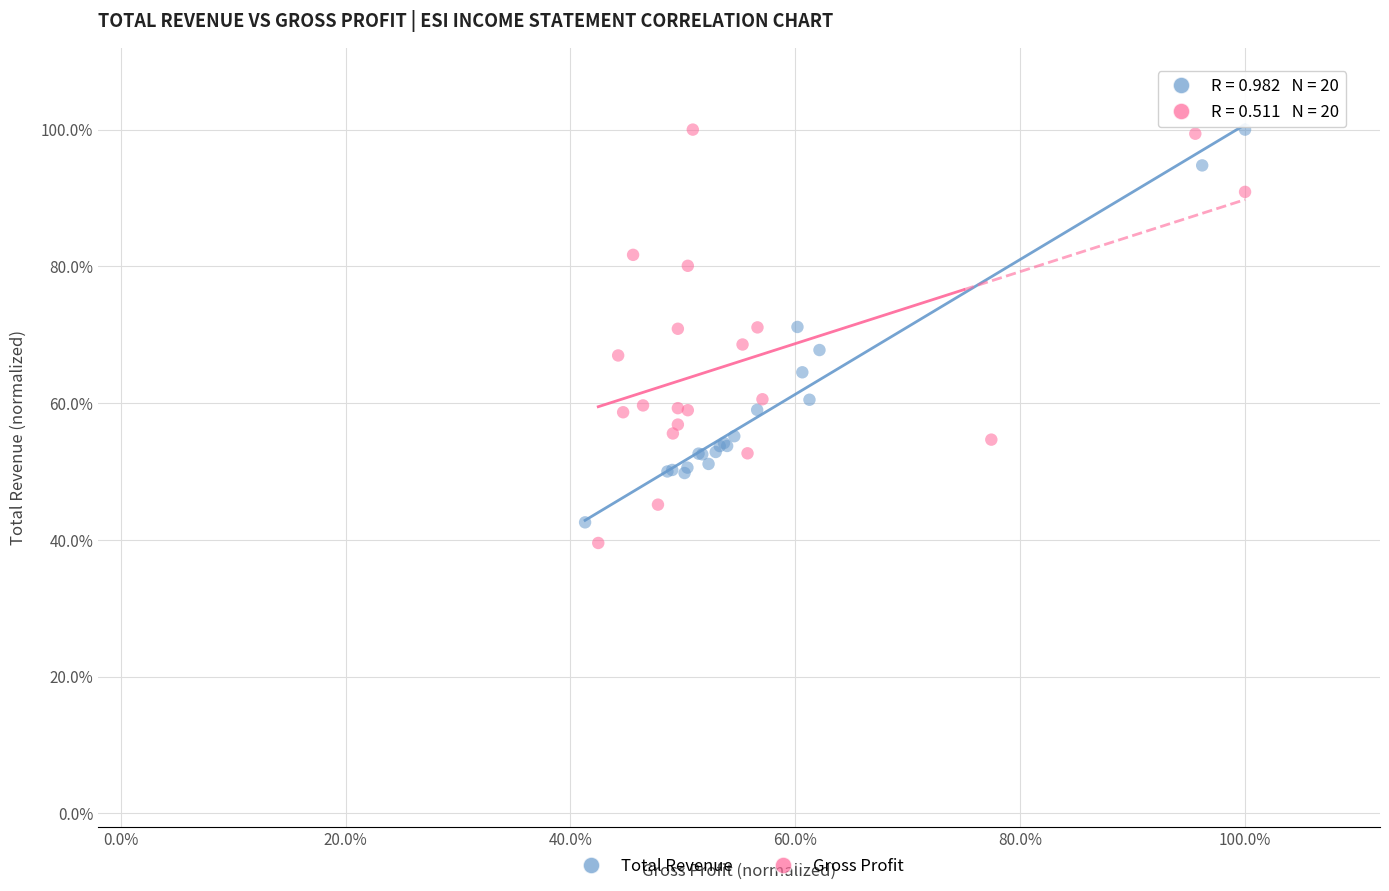

Which series reaches the minimum Y coordinate?

Gross Profit